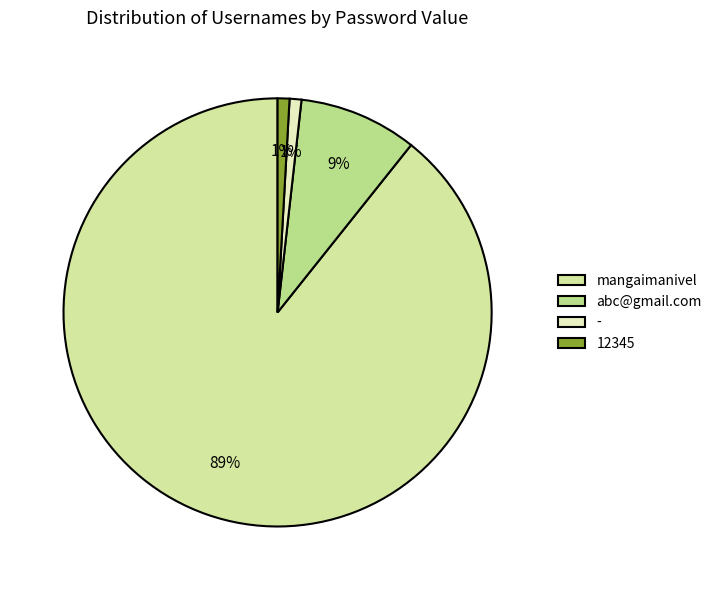

Which slice is the smallest?

-